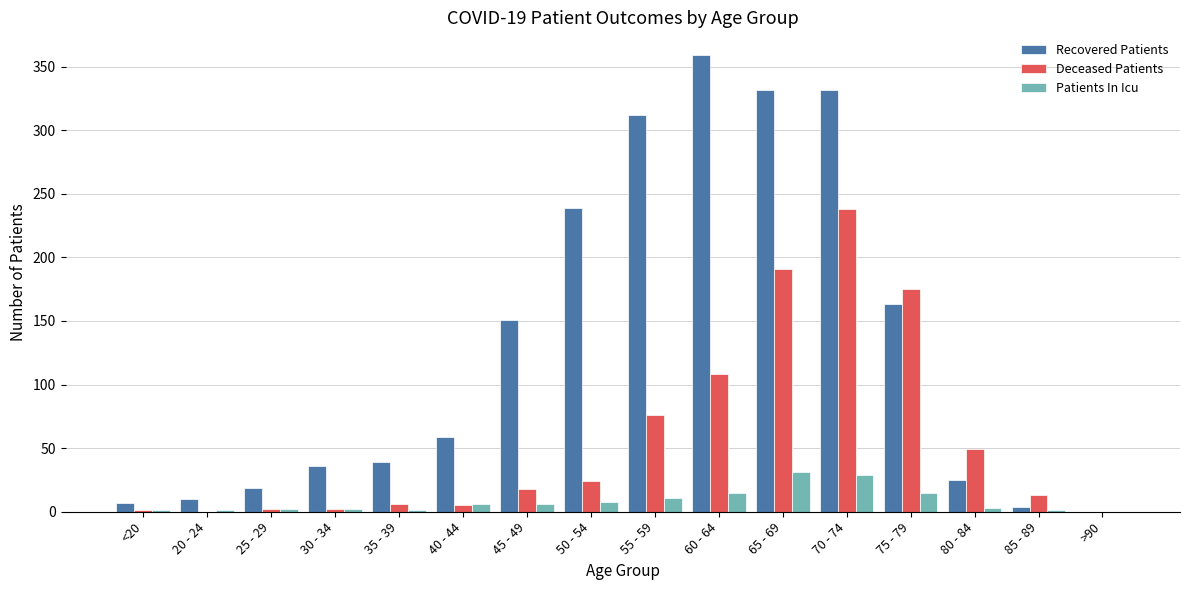

The value of Patients In Icu at 70 - 74 is 29. True or false?

True